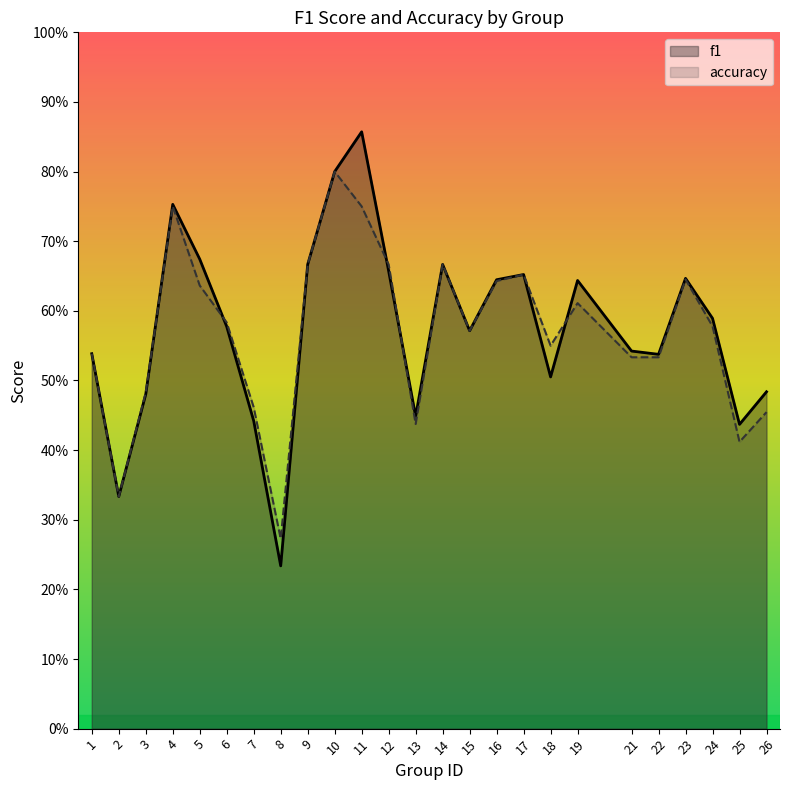

At which category does f1 reach its first local peak?

4